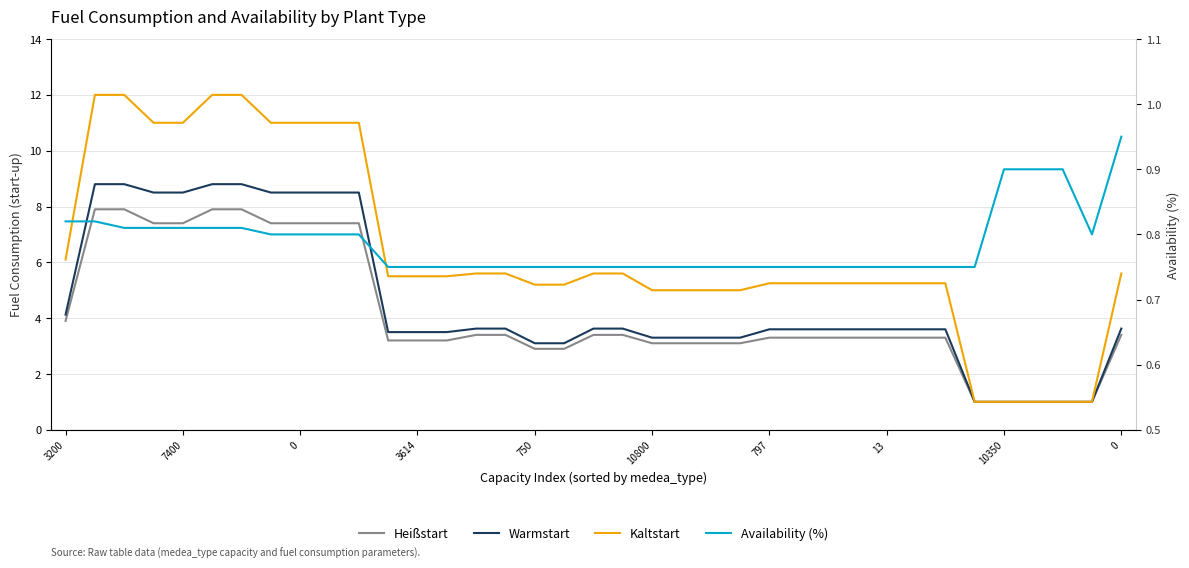

True or false: Kaltstart has a value of 6.1 at 3200.

True